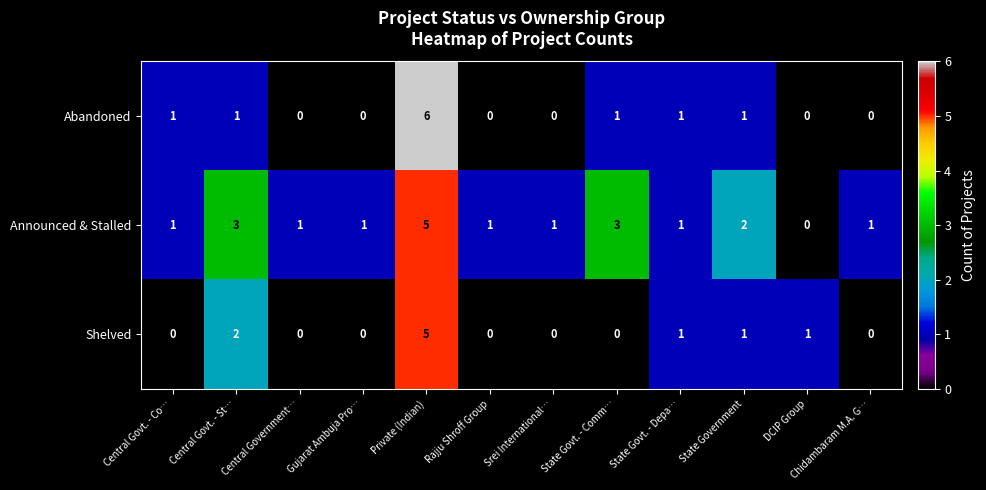

Rank the series at State Govt. - Comm… from highest to lowest value.

Announced & Stalled, Abandoned, Shelved